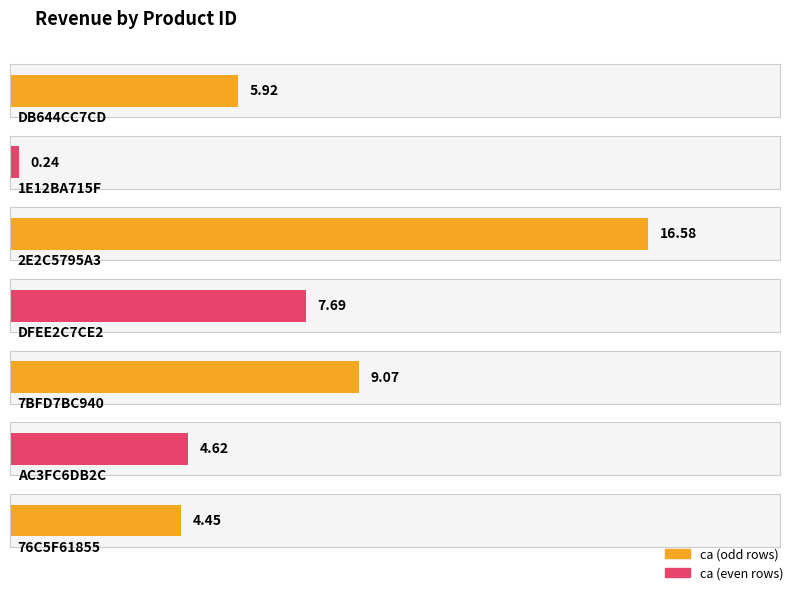

List the labels in order of value, smallest first.

1E12BA715F, 76C5F61855, AC3FC6DB2C, DB644CC7CD, DFEE2C7CE2, 7BFD7BC940, 2E2C5795A3